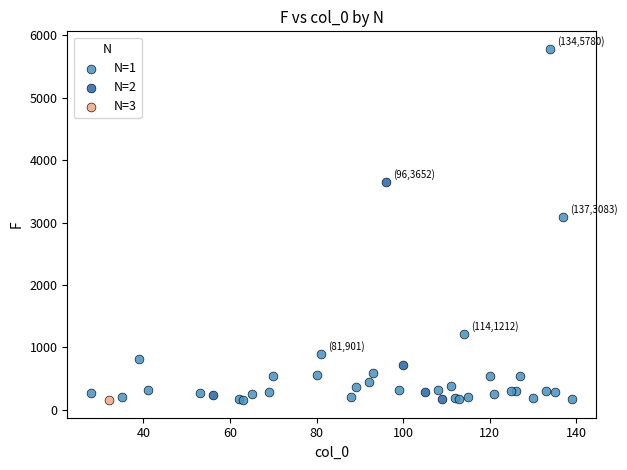

Which series contains the highest Y value?

N=1